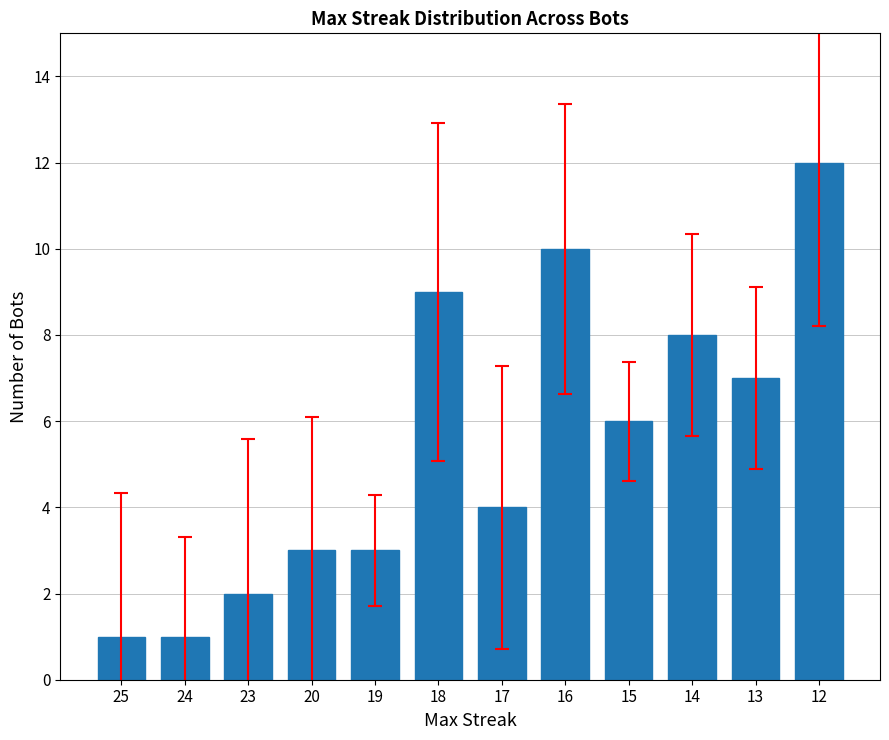

What is the change in value from 25 to 13?

+6